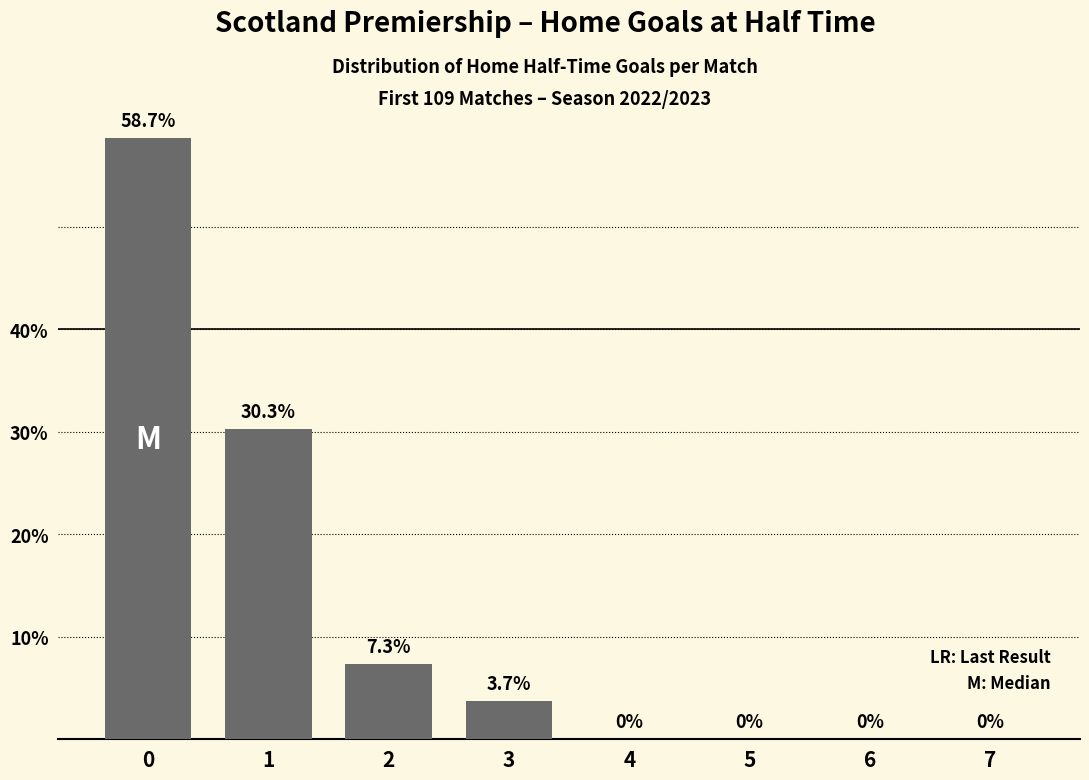

Which has a higher value, 1 or 6?

1